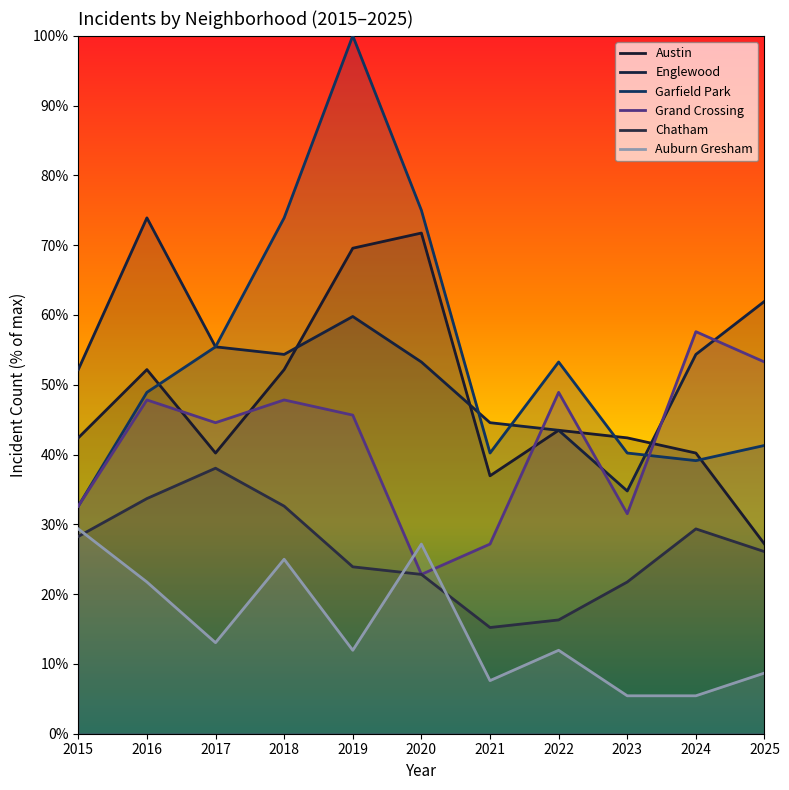

What is the difference between the maximum and minimum values in the Garfield Park series?

67.4